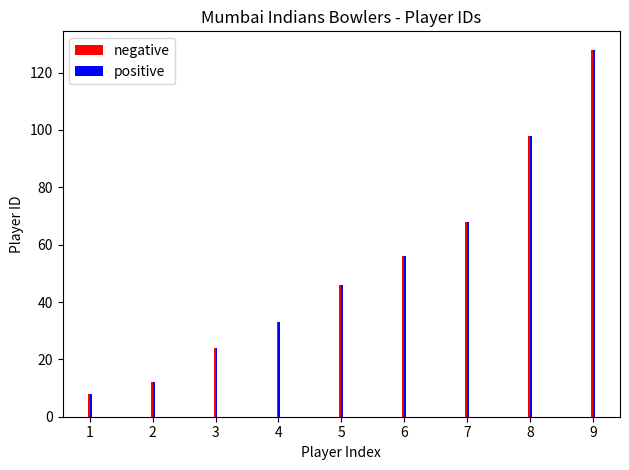

The value of negative at 2 is 42. True or false?

False